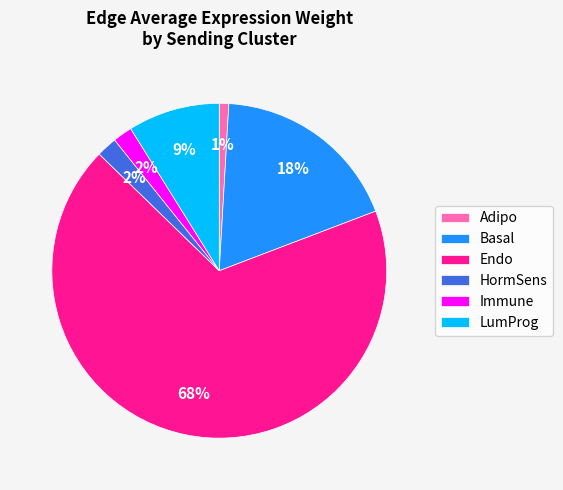

Does any single category account for the majority?

Yes